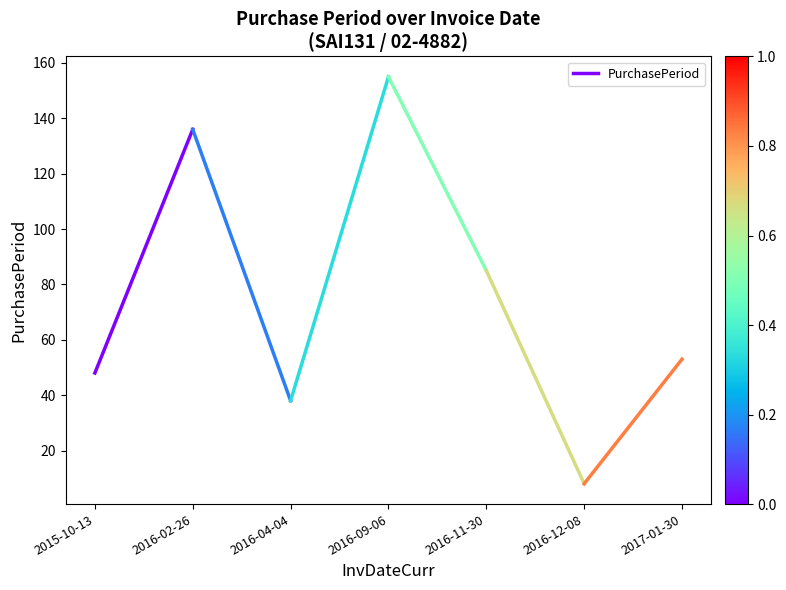

What is the minimum value shown in the chart?

48